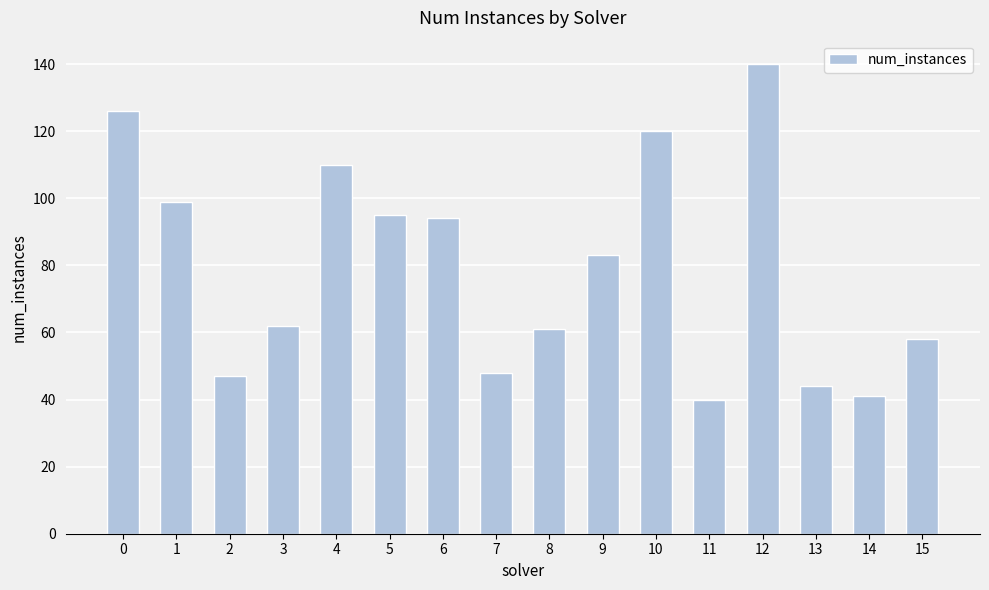

Reading left to right, list all the values displayed in this chart.

0=126	1=99	2=47	3=62	4=110	5=95	6=94	7=48	8=61	9=83	10=120	11=40	12=140	13=44	14=41	15=58